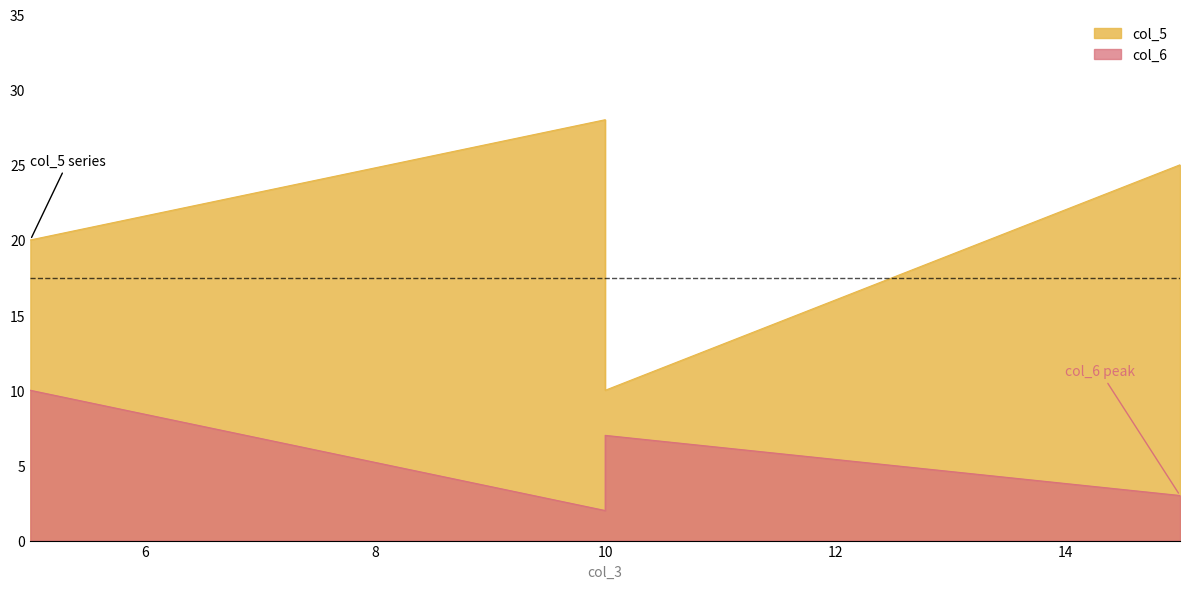

What is the difference between the maximum and minimum values in the col_5 series?

18